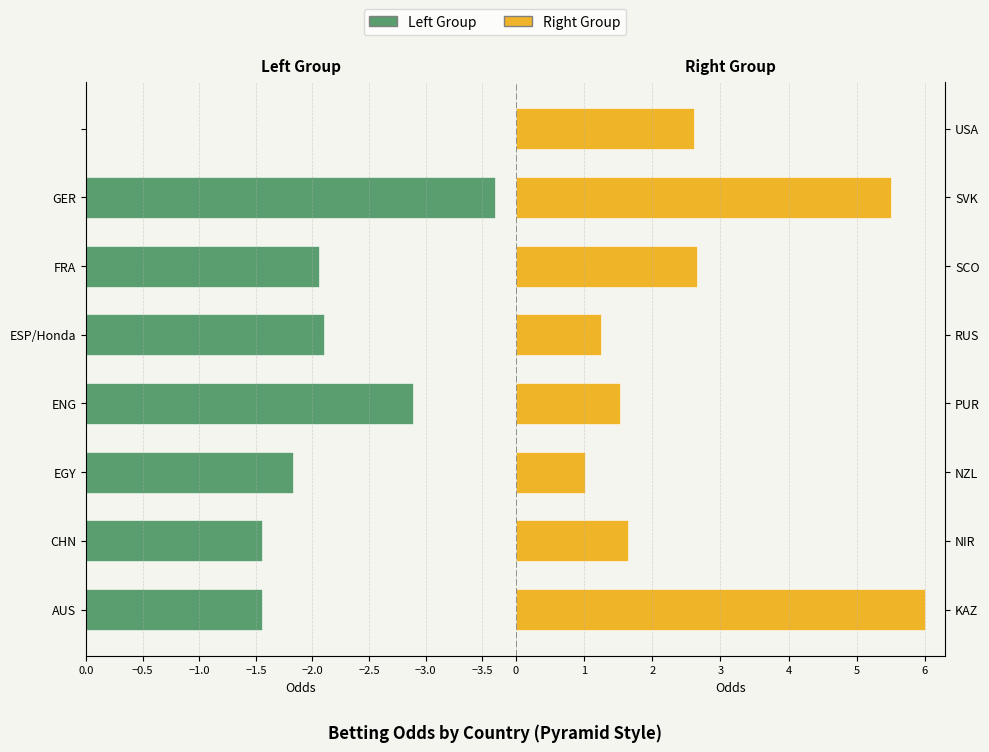

Are the bars horizontal?

Yes